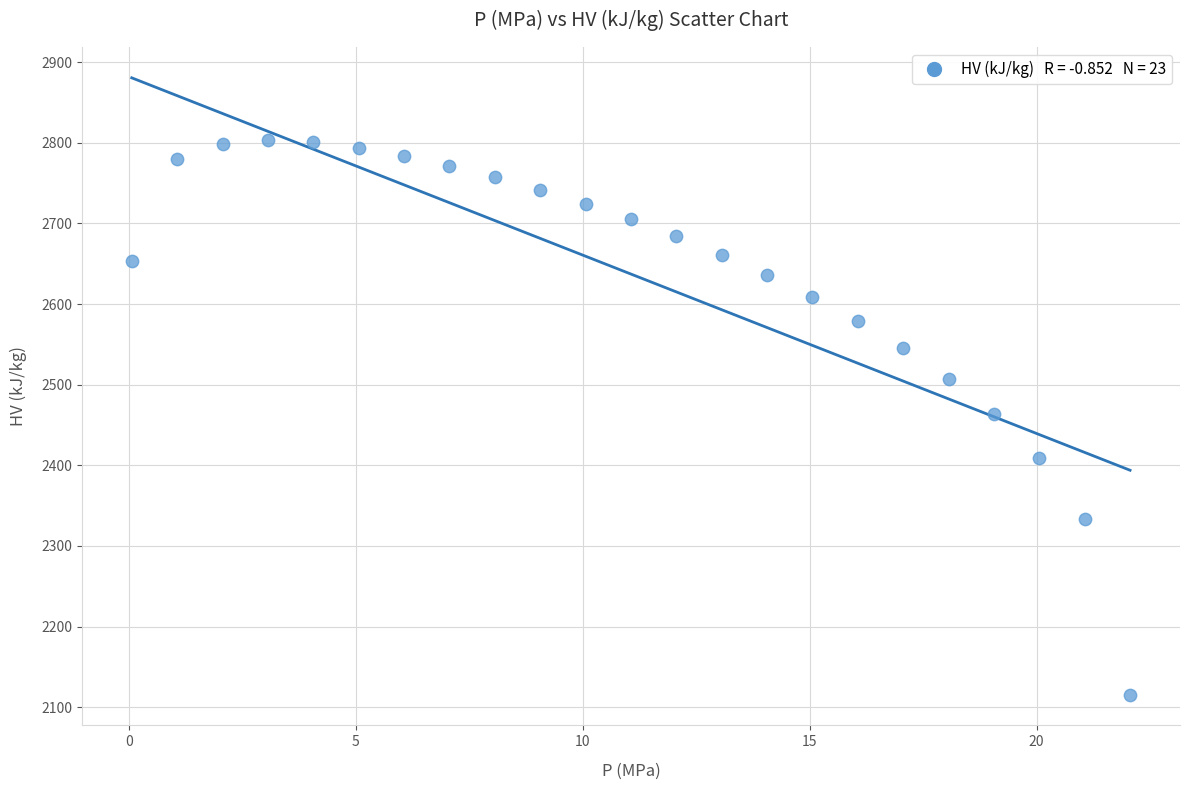

What is the range of X values (max minus min)?

22.0